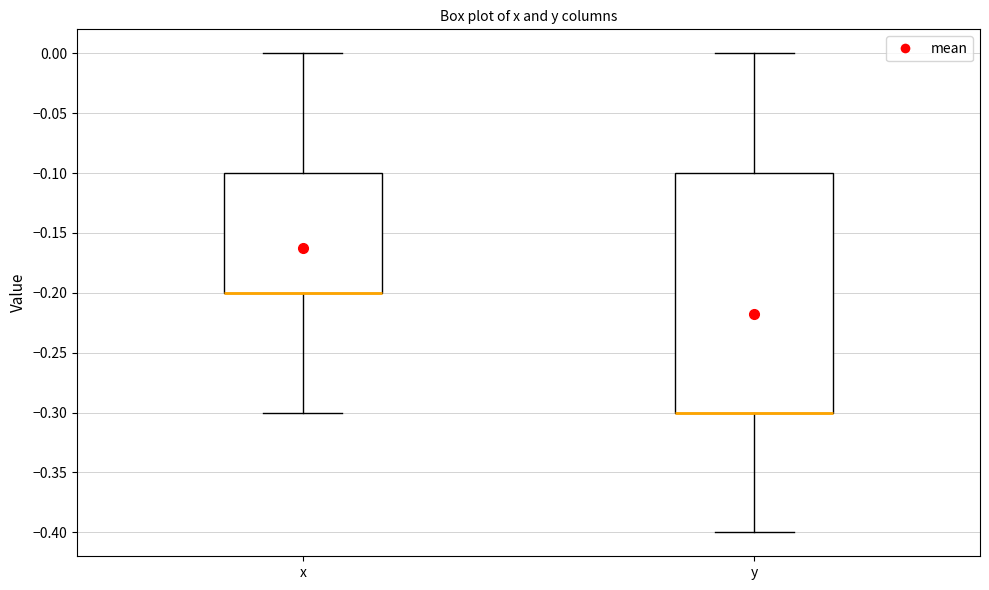

Where is the upper edge of the box for y on the y-axis? The values are not printed on the chart, so give them approximately, as read against the axis.

-0.1